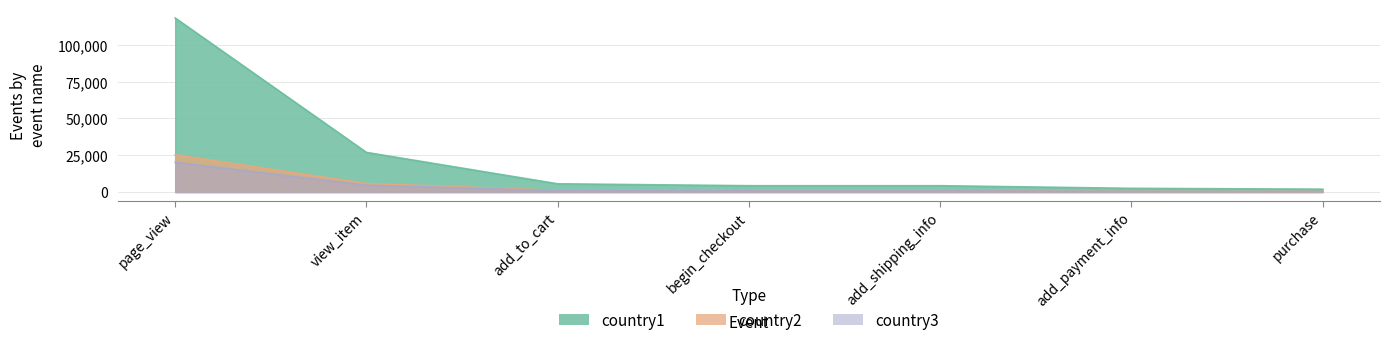

What position from the left is view_item?

2